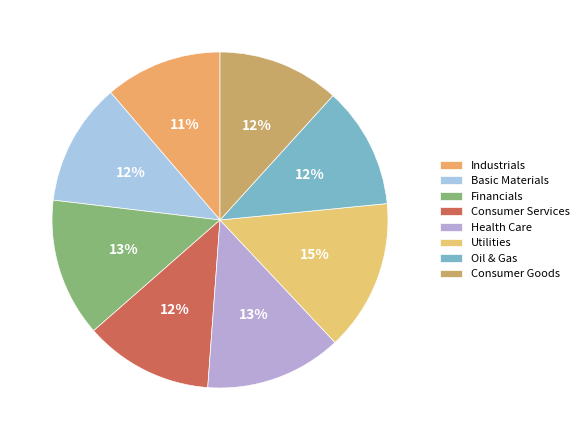

Which category has the biggest portion of the pie?

Utilities